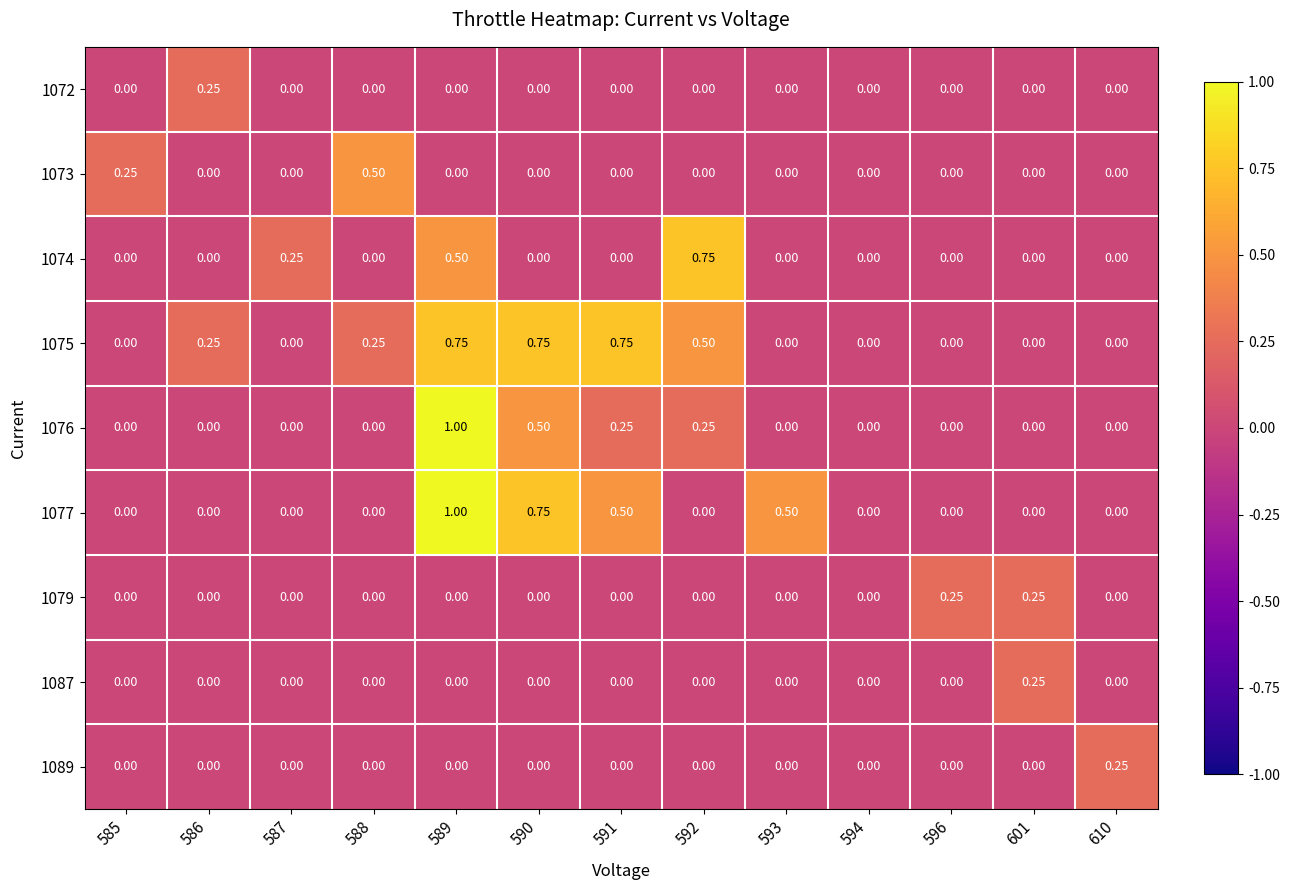

Reading left to right, transcribe all the data shown in this chart.

1072: 585=0.0	586=0.2	587=0.0	588=0.0	589=0.0	590=0.0	591=0.0	592=0.0	593=0.0	594=0.0	596=0.0	601=0.0	610=0.0
1073: 585=0.2	586=0.0	587=0.0	588=0.5	589=0.0	590=0.0	591=0.0	592=0.0	593=0.0	594=0.0	596=0.0	601=0.0	610=0.0
1074: 585=0.0	586=0.0	587=0.2	588=0.0	589=0.5	590=0.0	591=0.0	592=0.8	593=0.0	594=0.0	596=0.0	601=0.0	610=0.0
1075: 585=0.0	586=0.2	587=0.0	588=0.2	589=0.8	590=0.8	591=0.8	592=0.5	593=0.0	594=0.0	596=0.0	601=0.0	610=0.0
1076: 585=0.0	586=0.0	587=0.0	588=0.0	589=1.0	590=0.5	591=0.2	592=0.2	593=0.0	594=0.0	596=0.0	601=0.0	610=0.0
1077: 585=0.0	586=0.0	587=0.0	588=0.0	589=1.0	590=0.8	591=0.5	592=0.0	593=0.5	594=0.0	596=0.0	601=0.0	610=0.0
1079: 585=0.0	586=0.0	587=0.0	588=0.0	589=0.0	590=0.0	591=0.0	592=0.0	593=0.0	594=0.0	596=0.2	601=0.2	610=0.0
1087: 585=0.0	586=0.0	587=0.0	588=0.0	589=0.0	590=0.0	591=0.0	592=0.0	593=0.0	594=0.0	596=0.0	601=0.2	610=0.0
1089: 585=0.0	586=0.0	587=0.0	588=0.0	589=0.0	590=0.0	591=0.0	592=0.0	593=0.0	594=0.0	596=0.0	601=0.0	610=0.2